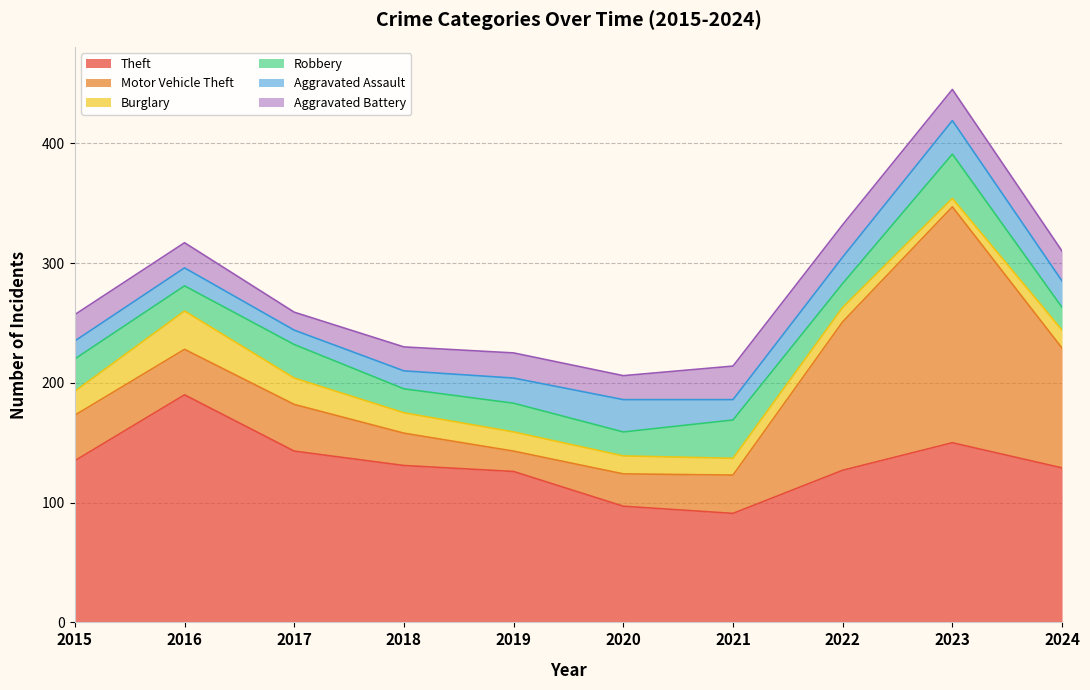

Which series has the widest spread of values?

Motor Vehicle Theft